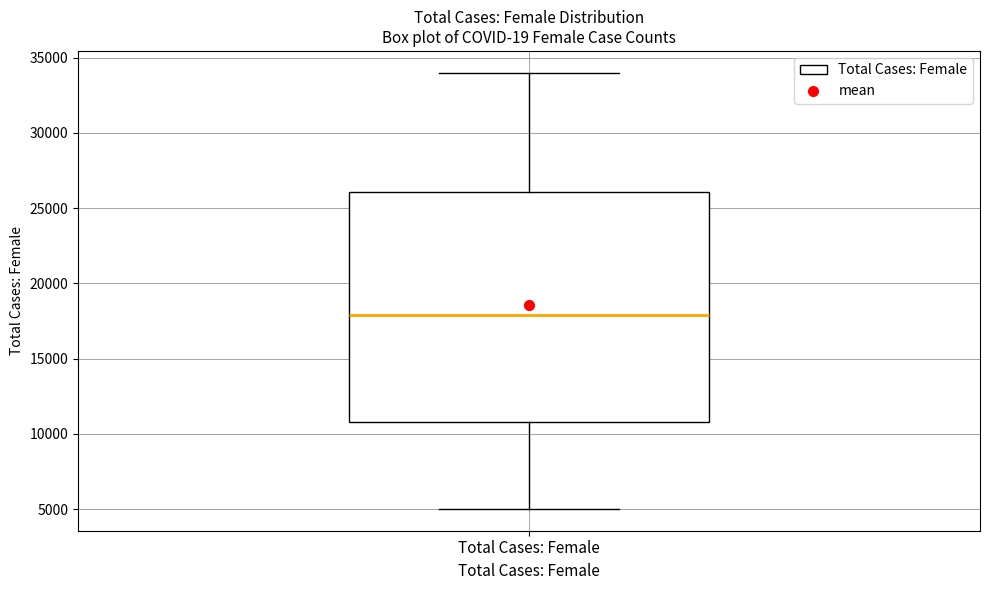

Transcribe this box plot: give where the median line is, the range the box spans, and where the two whiskers end, as read against the y-axis. The values are not printed on the chart, so give them approximately, as read against the axis.

median 18000, box 11000 to 26000, whiskers 5000 to 34000